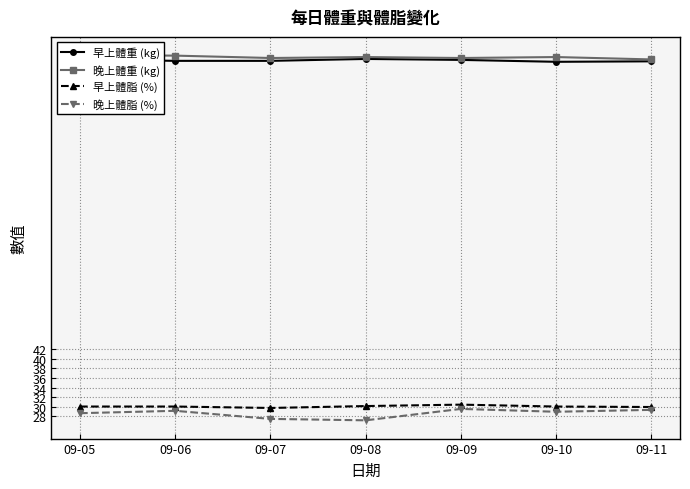

What is the value of the 晚上體重 (kg) point at the 4th from the left?

103.5